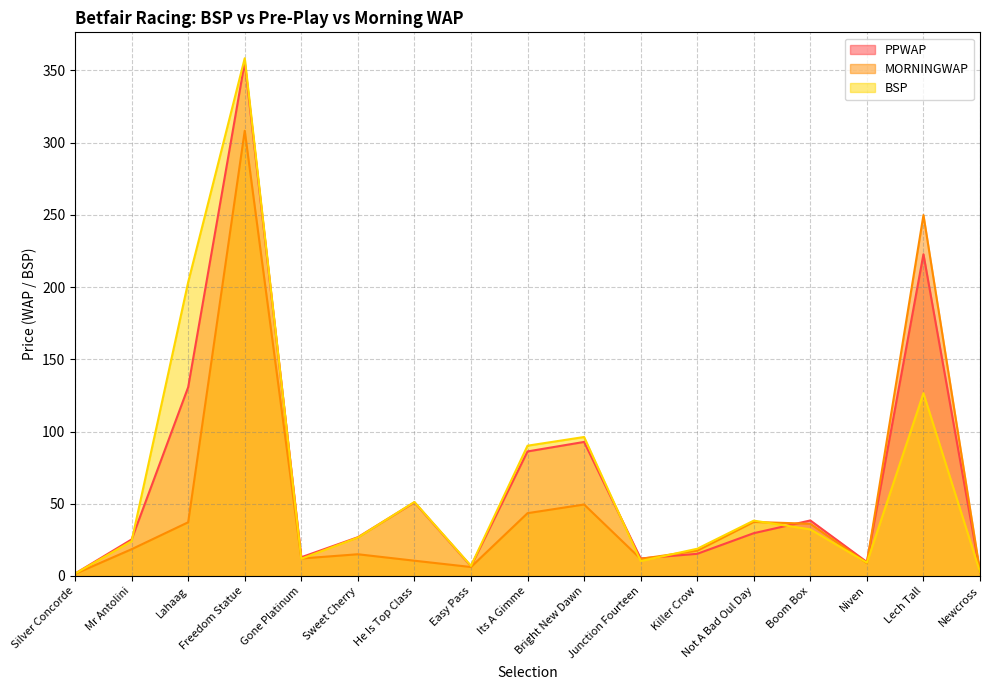

At how many categories does at least one series exceed 180?

3